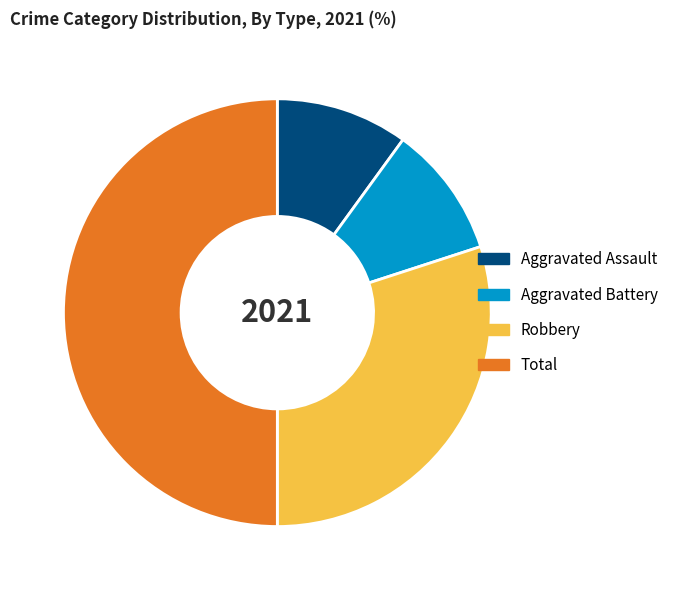

What is the ratio of the value at Total to the value at Robbery?

1.7